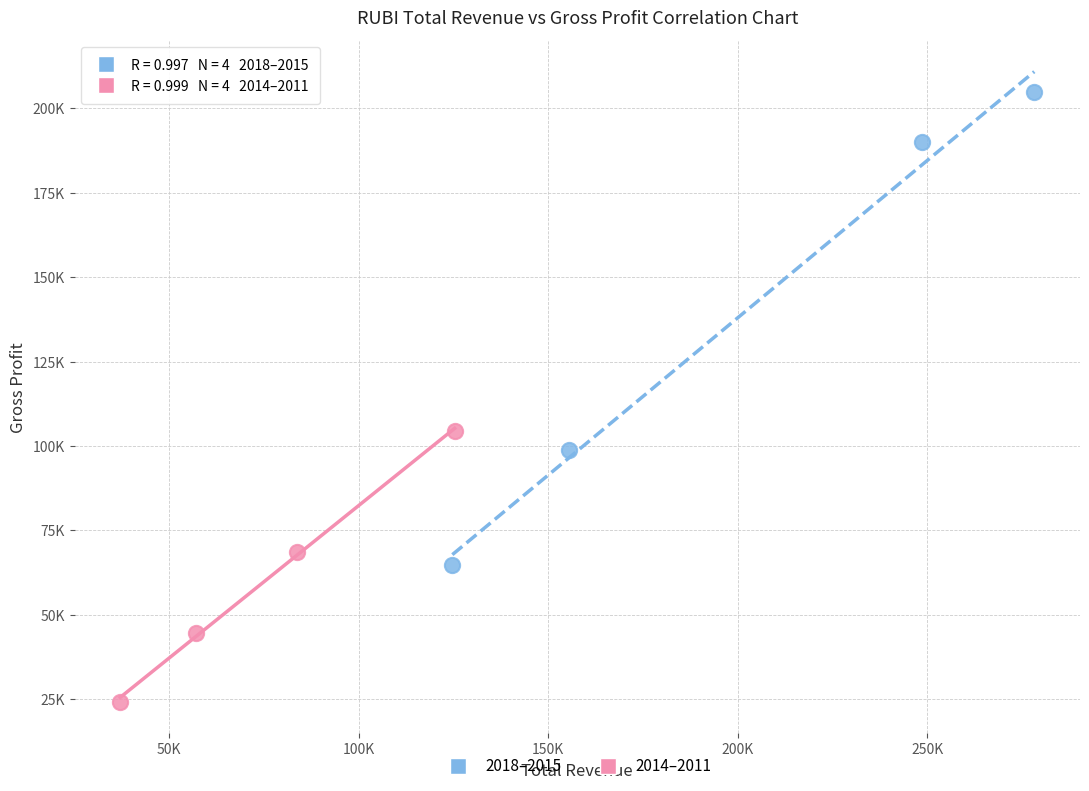

Which series contains the lowest Y value?

2014–2011